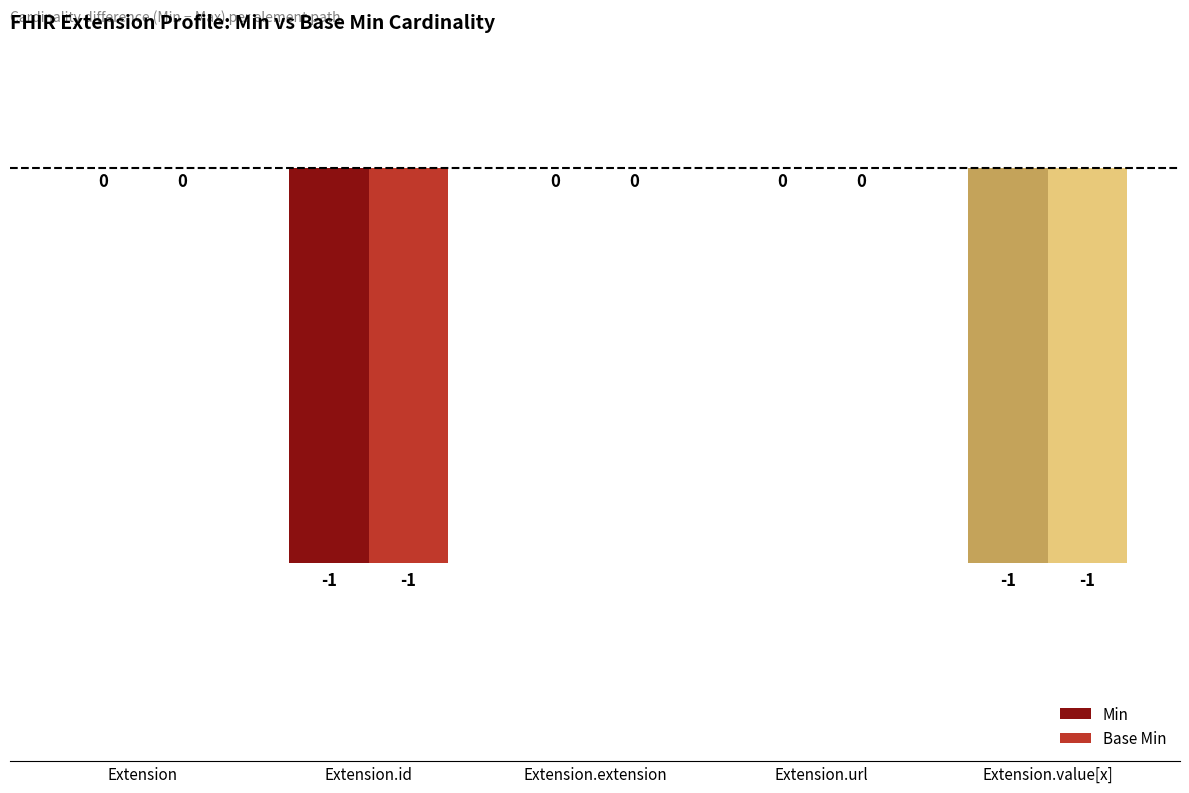

Reading left to right, transcribe all the data shown in this chart.

Min: Extension=0	Extension.id=-1	Extension.extension=0	Extension.url=0	Extension.value[x]=-1
Base Min: Extension=0	Extension.id=-1	Extension.extension=0	Extension.url=0	Extension.value[x]=-1